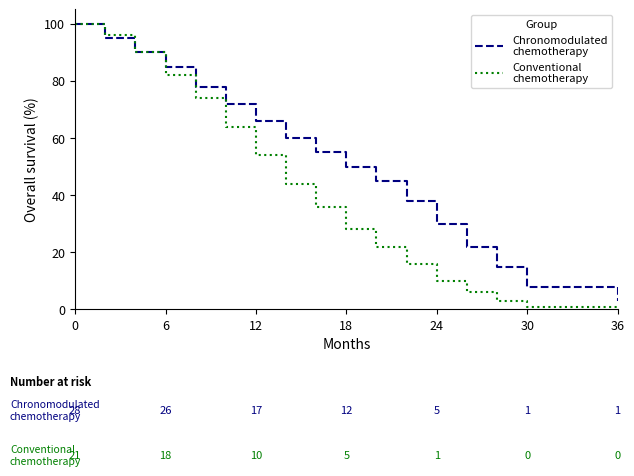

How many lines are shown in the chart?

2